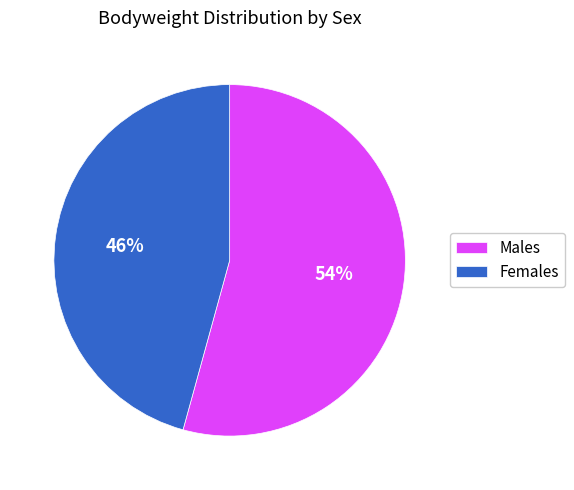

Approximately how many times larger is the value at Males compared to Females?

1.2